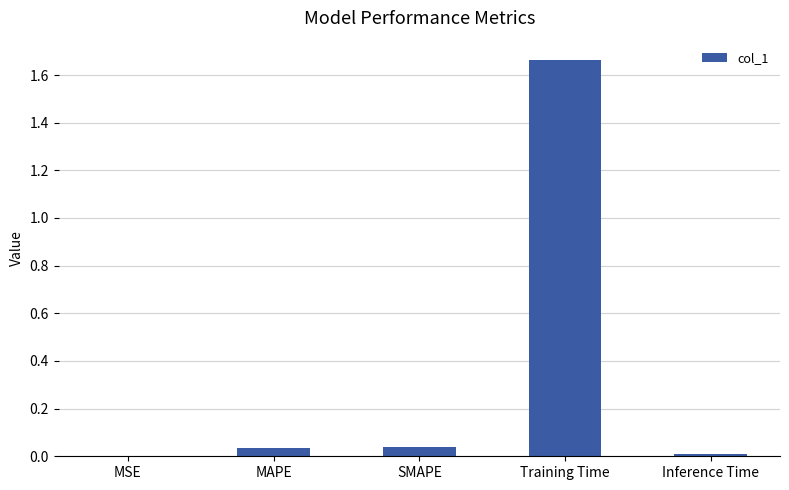

The chart shows a value of 0.0 at MAPE. True or false?

True